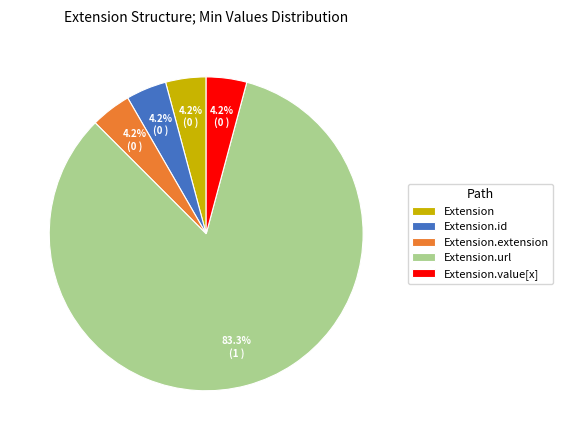

How many slices are in this pie chart?

5